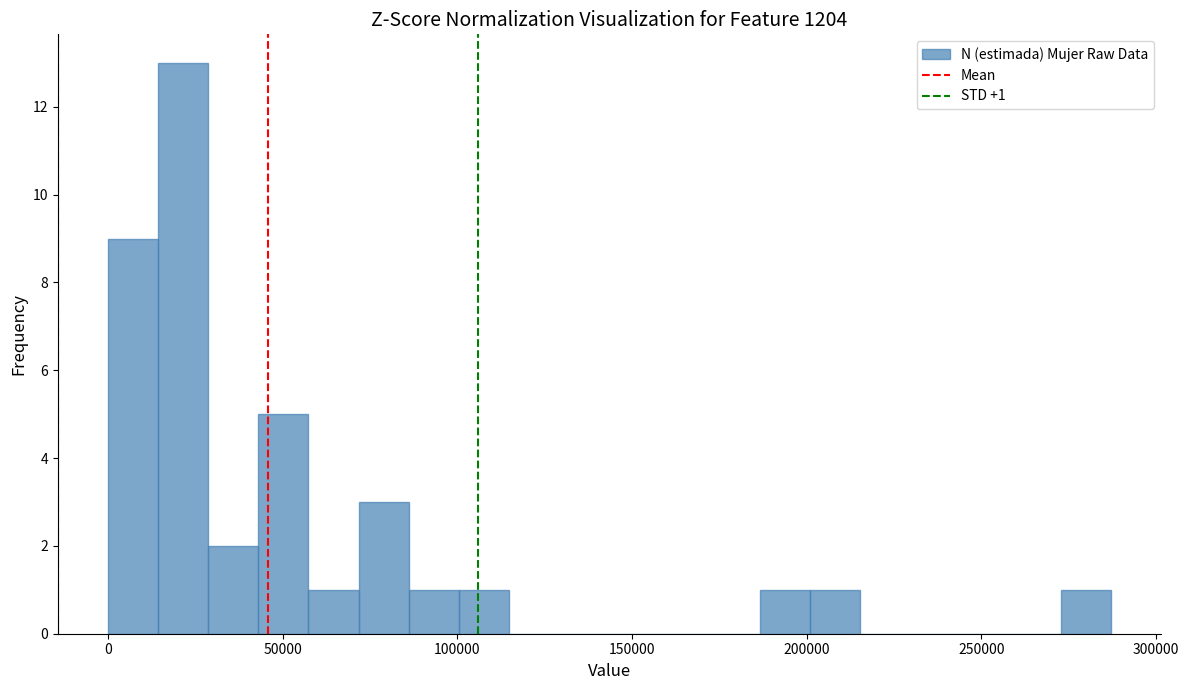

Read against the x-axis, roughly where is the centre of the tallest bar?

20000